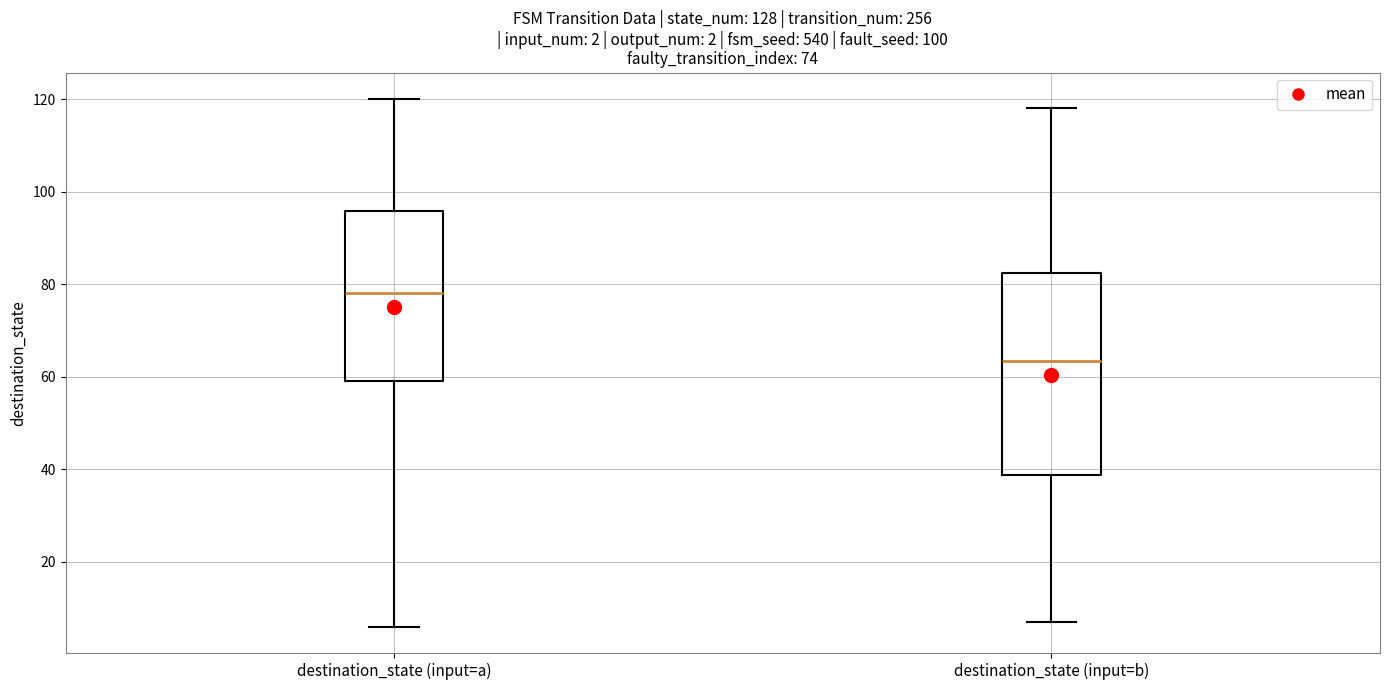

Which box has the lowest median line?

destination_state (input=b)